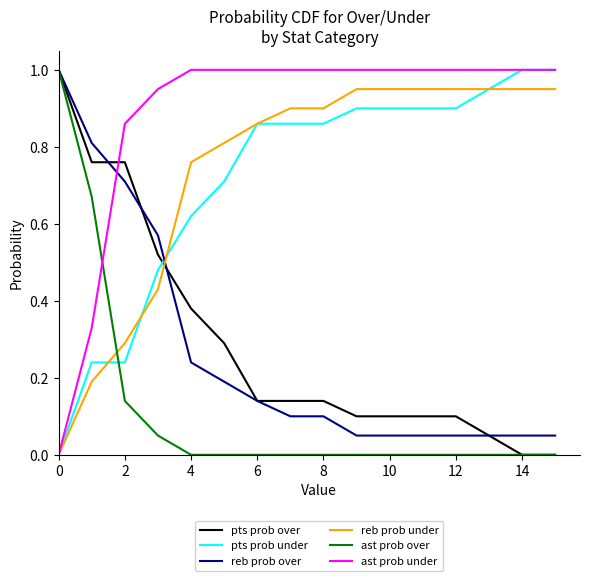

True or false: reb prob over and ast prob under intersect in this chart.

True